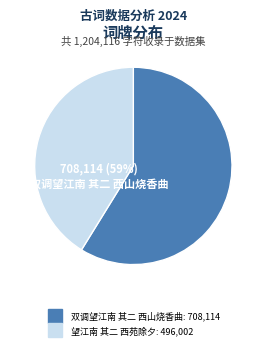

Which category has the biggest portion of the pie?

双调望江南 其二 西山烧香曲